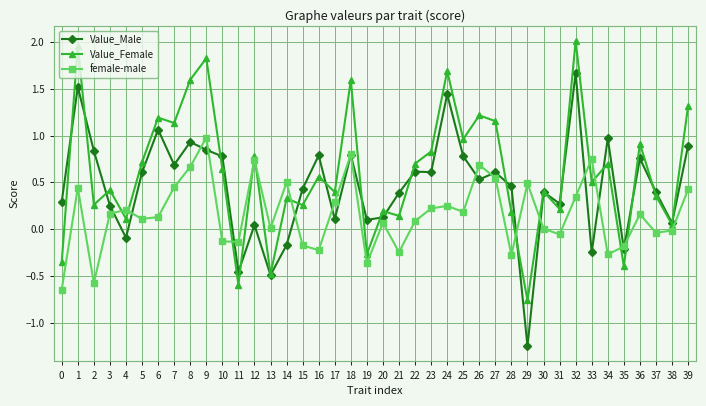

List the series in order of their peak value, highest first.

Value_Female, Value_Male, female-male